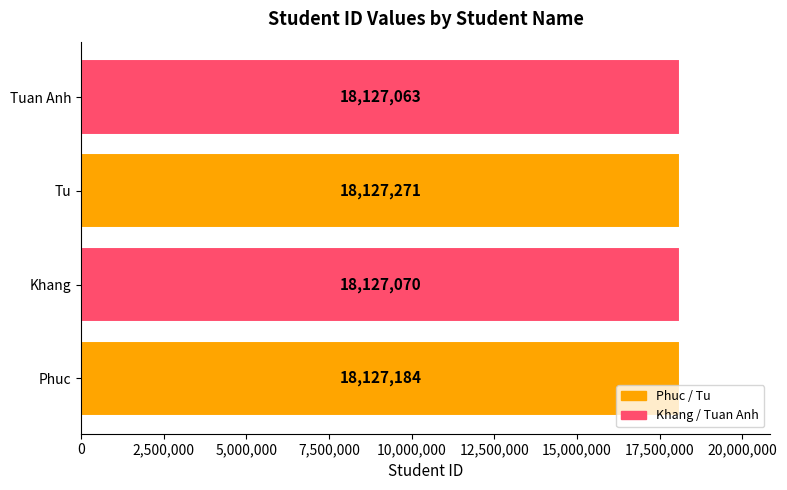

What is the change in value from Phuc to Tu?

+87